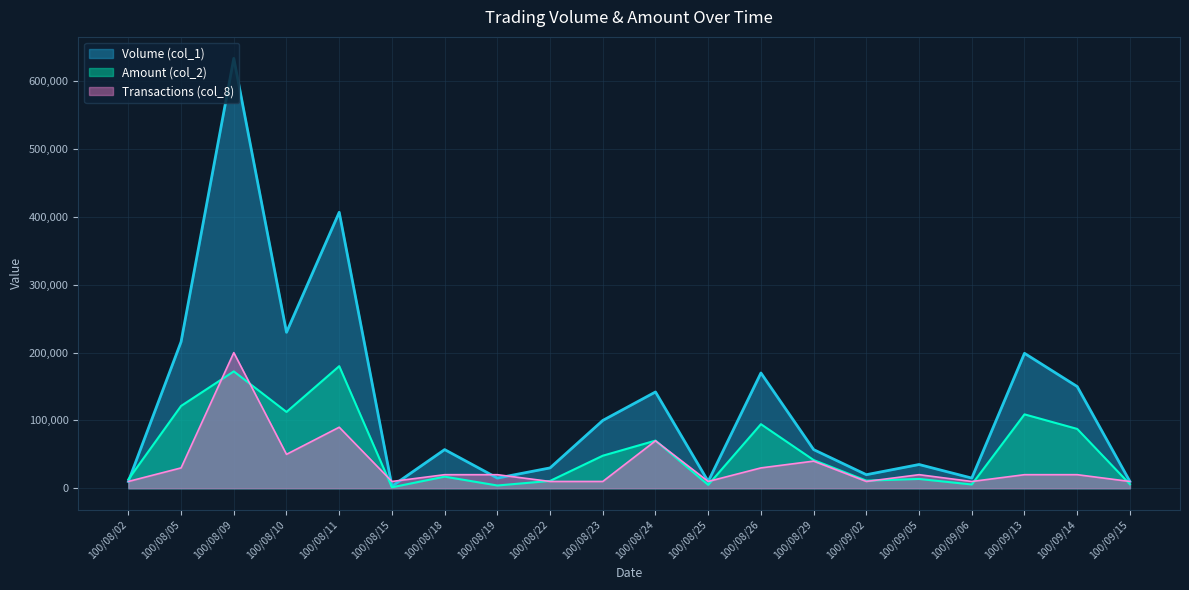

Between which two adjacent categories do Volume (col_1) and Transactions (col_8) first intersect?

100/08/11 and 100/08/15